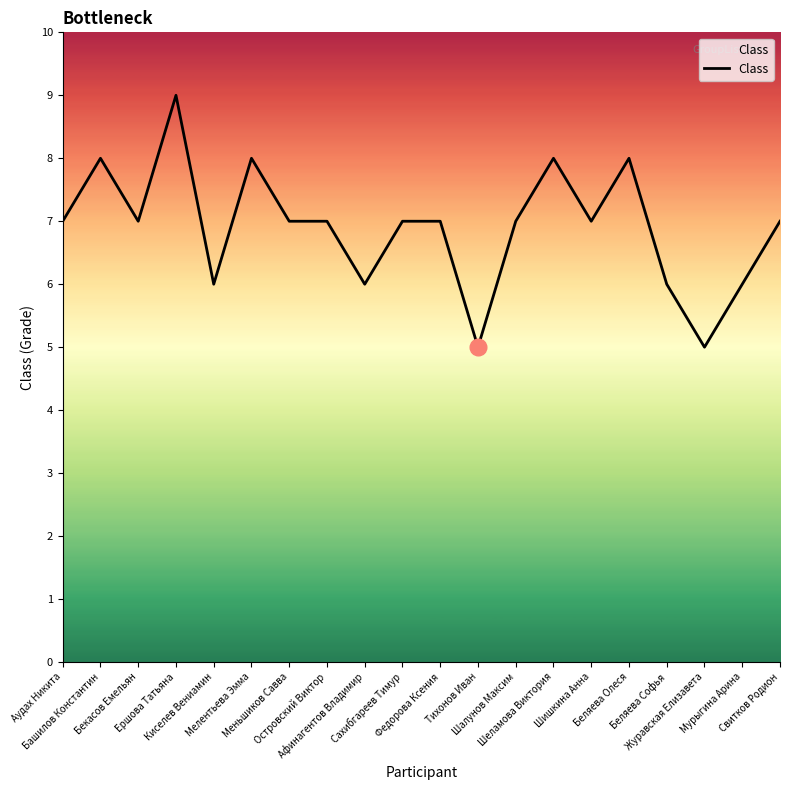

What is the ratio of the value at Тихонов Иван to the value at Свитков Родион?

0.7